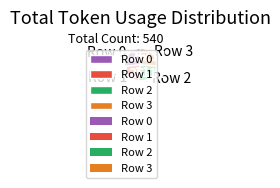

Is there a majority slice in this chart?

No